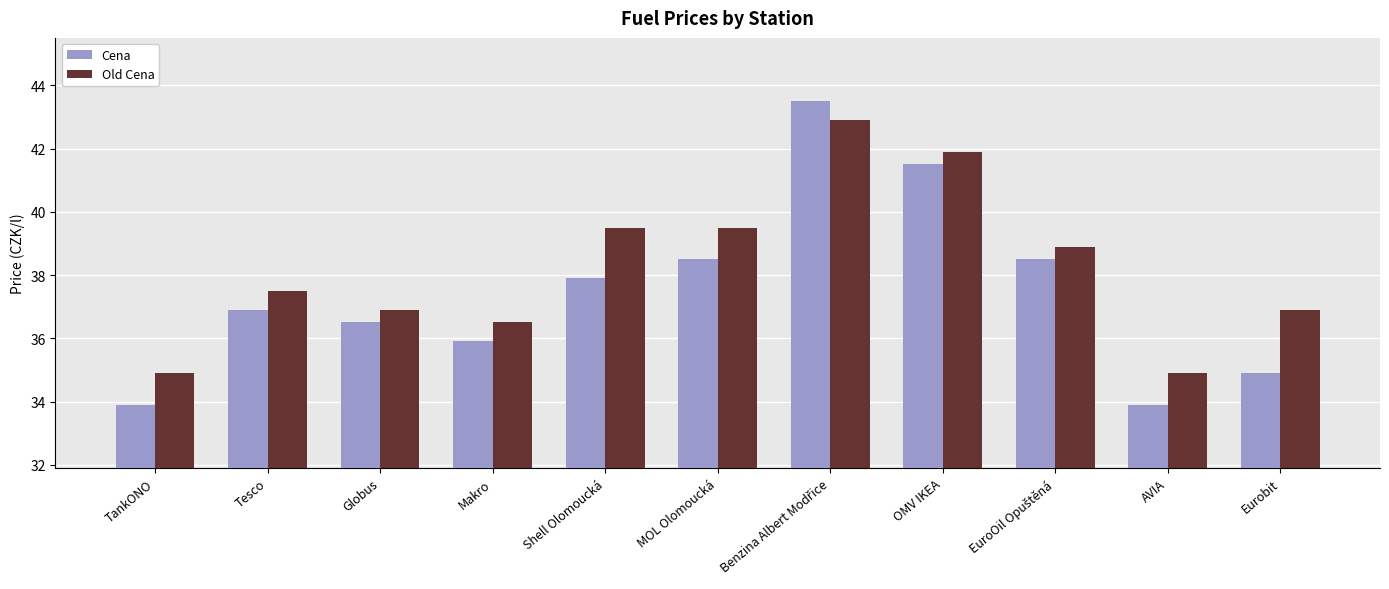

What is the value of the Old Cena bar at the 6th from the left?

39.5